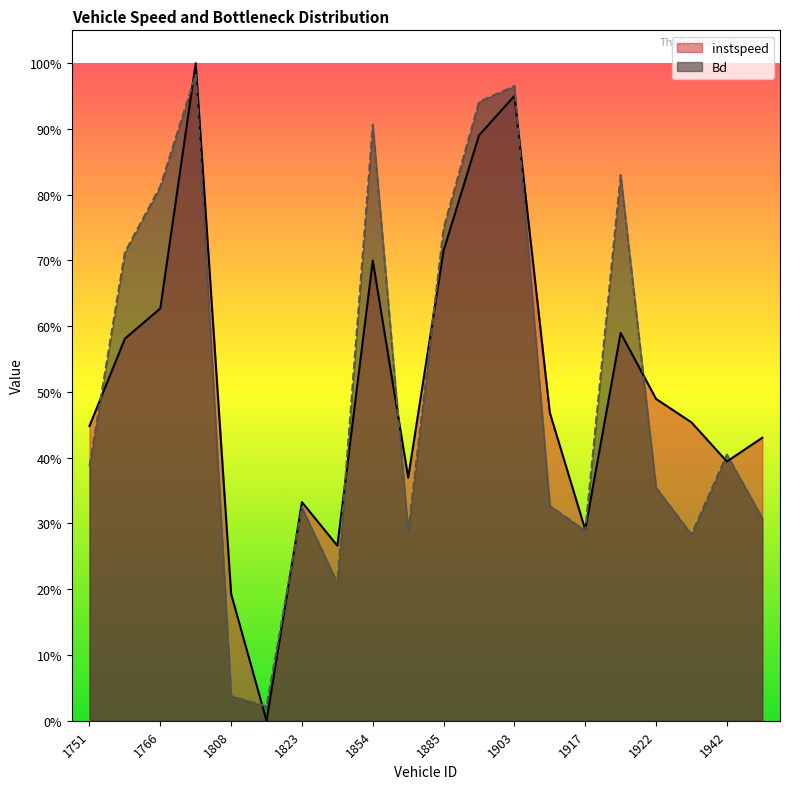

Between 1953 and 1885, which is larger?

1885